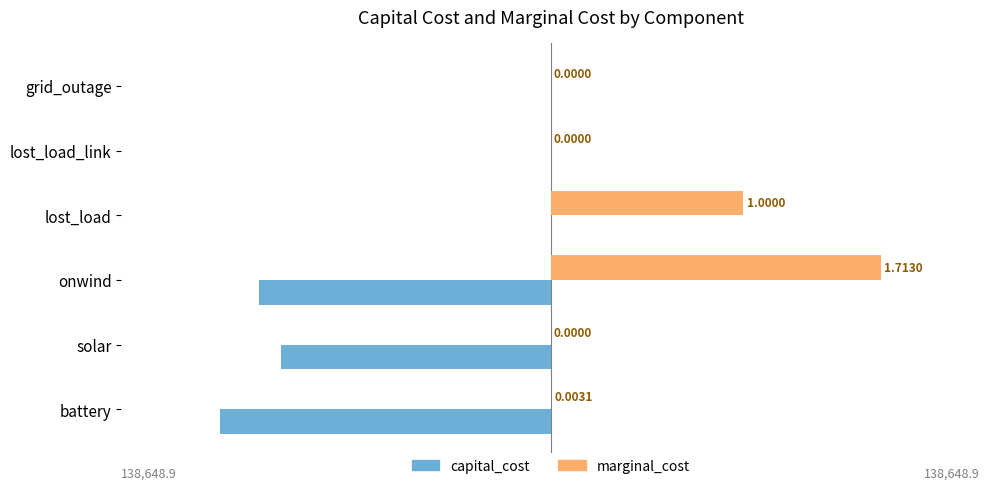

What is the sum of the marginal_cost values at lost_load and lost_load_link?

80939.2